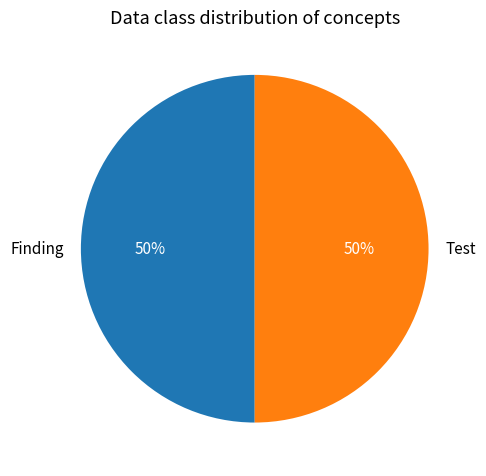

Do Test and Finding together represent more than half of the pie?

Yes